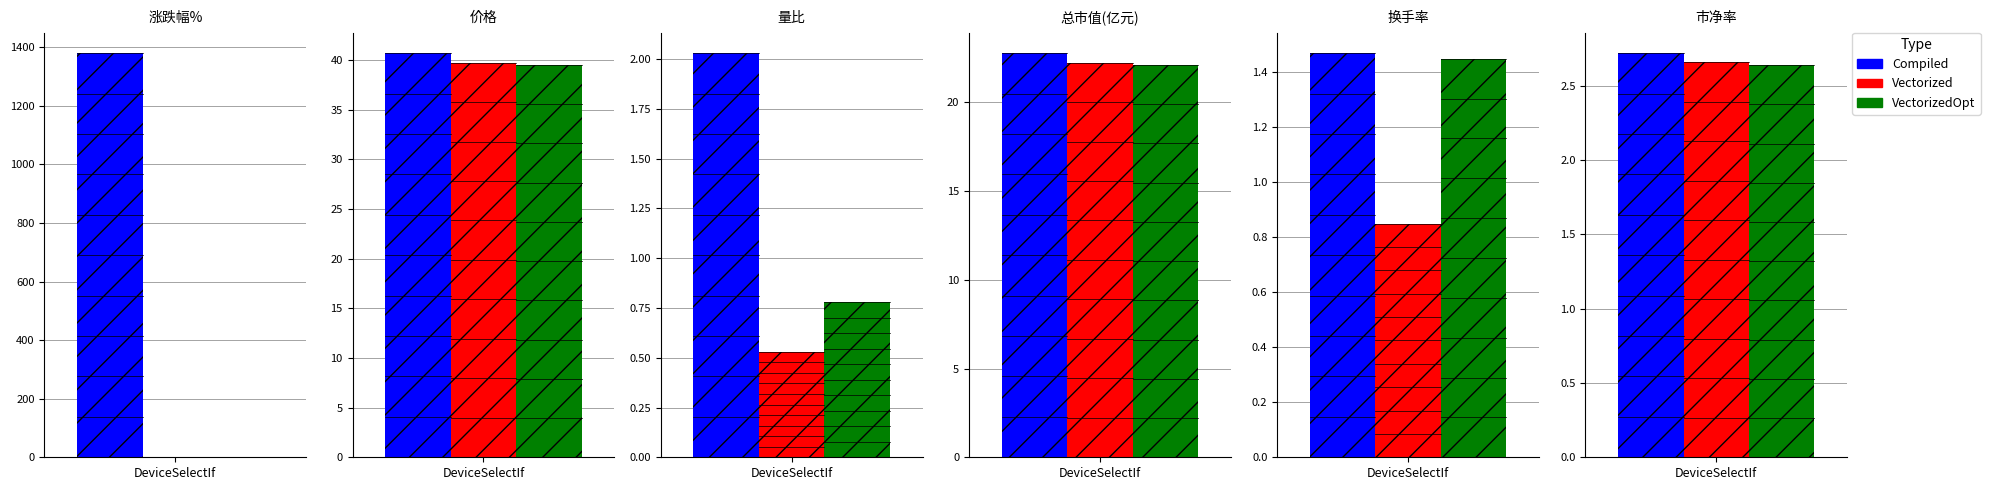

Is it true that 总市值(亿元) equals 9.1 at 2022-11-30?

False